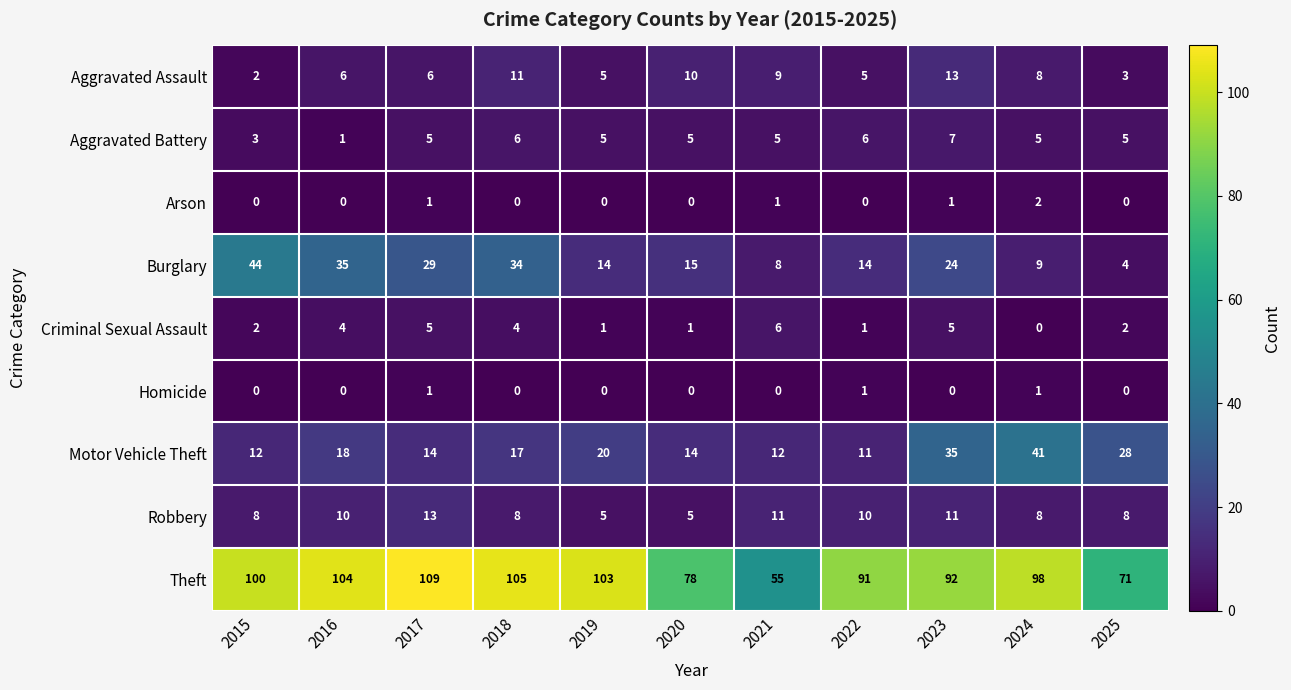

At how many categories does at least one series exceed 42?

11